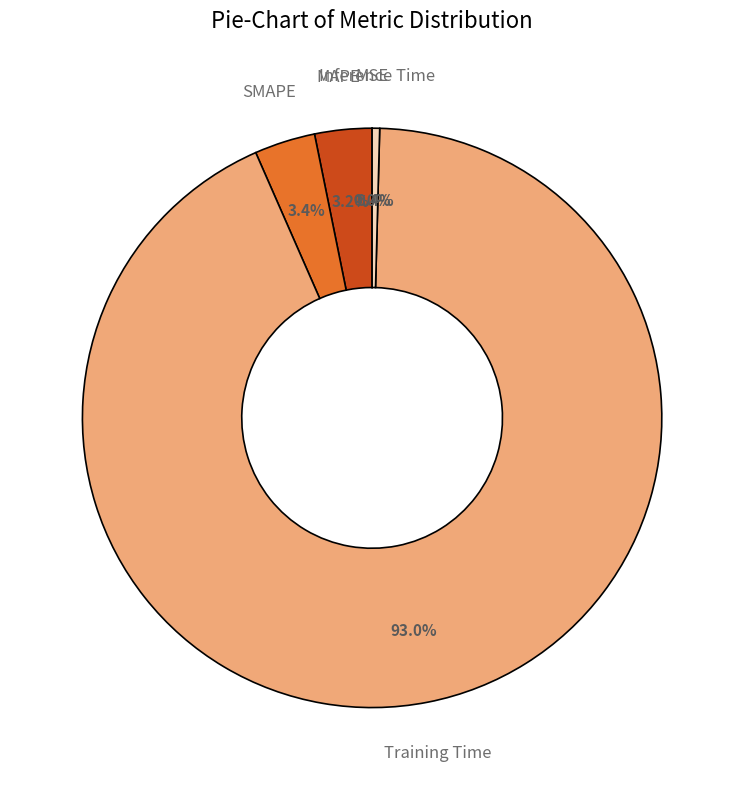

The SMAPE slice represents 11% of the pie. True or false?

False